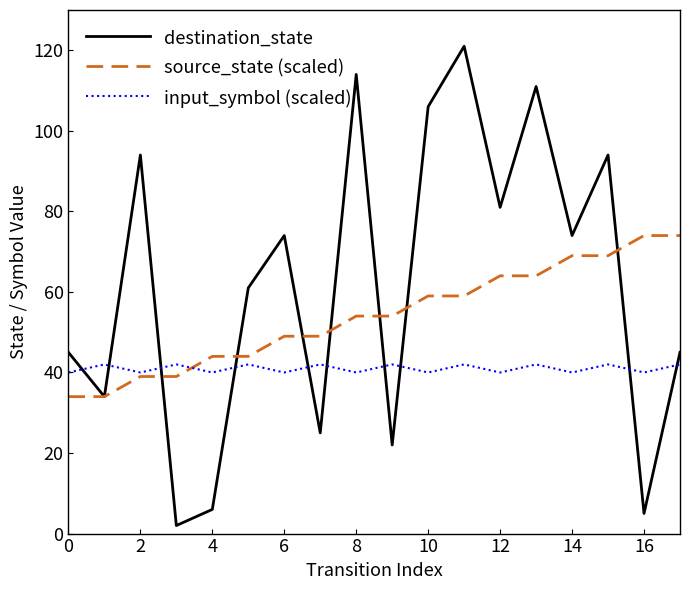

Rank the series by their average value, from lowest to highest.

input_symbol (scaled), source_state (scaled), destination_state